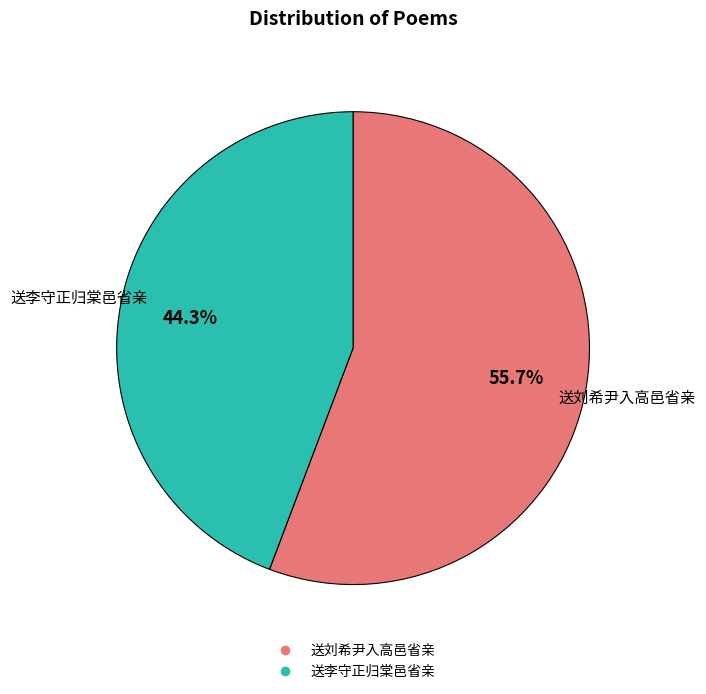

To the nearest percent, what percentage of the pie is 送刘希尹入高邑省亲?

56%